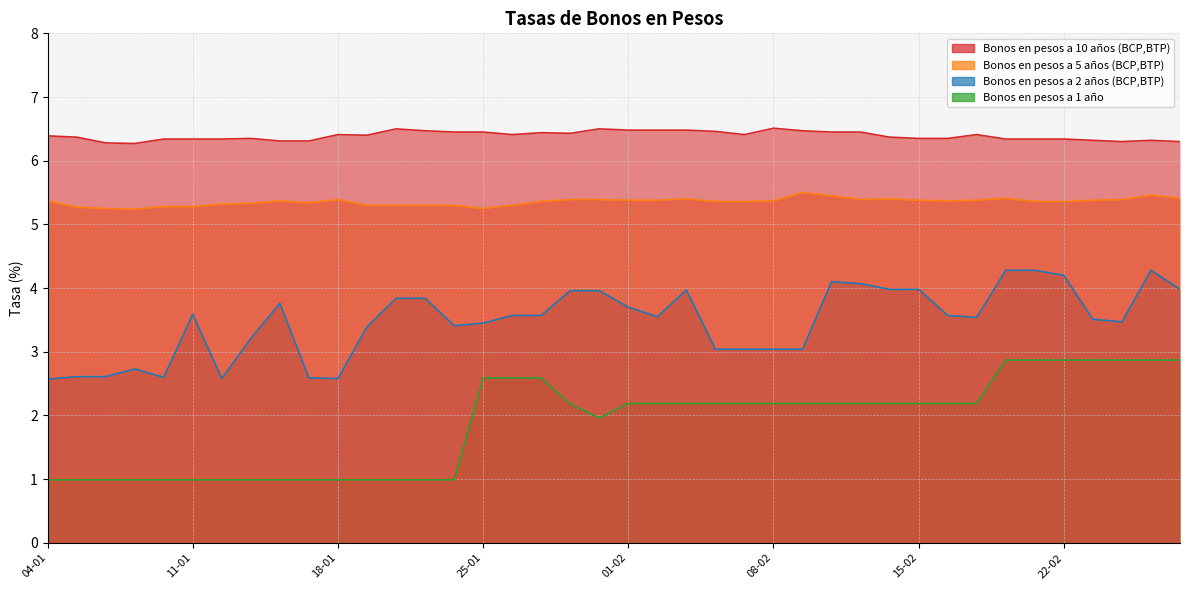

List the series in order of their overall mean, lowest first.

Bonos en pesos a 1 año, Bonos en pesos a 2 años (BCP,BTP), Bonos en pesos a 5 años (BCP,BTP), Bonos en pesos a 10 años (BCP,BTP)